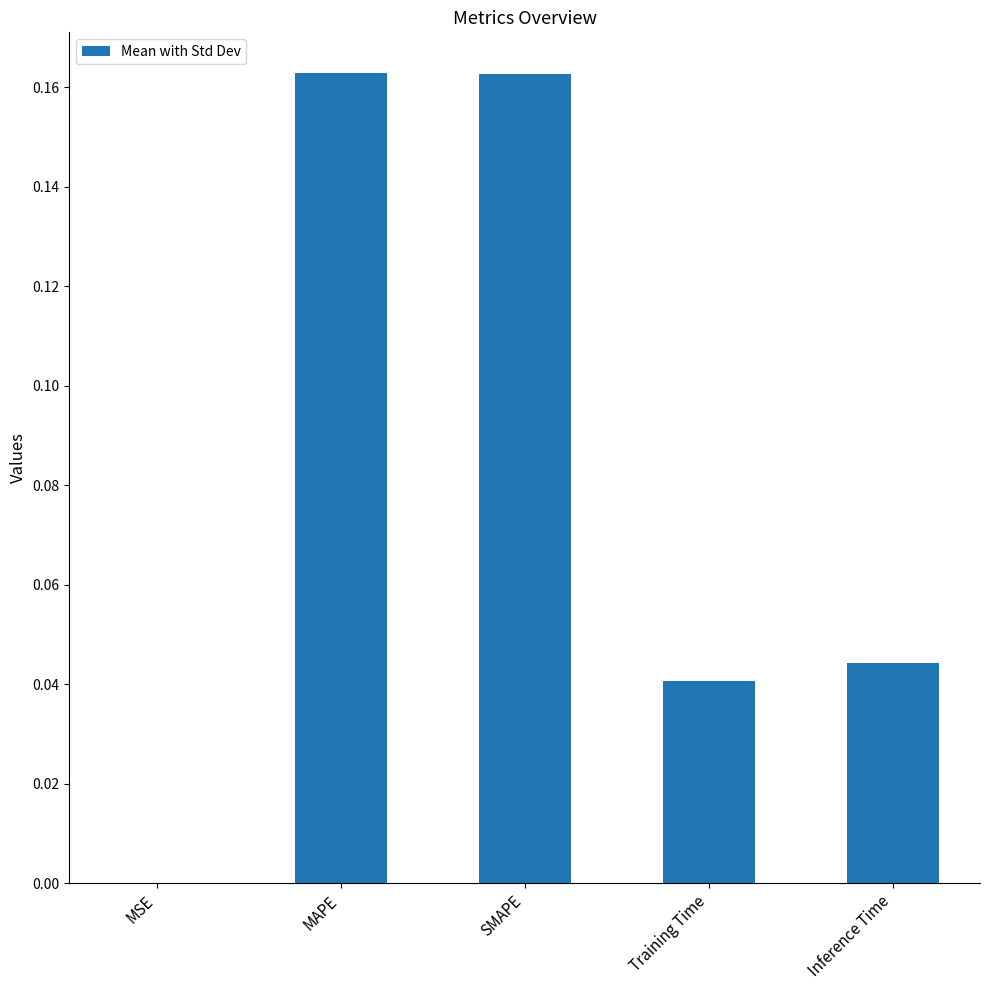

The value at Inference Time is 0.0. True or false?

True